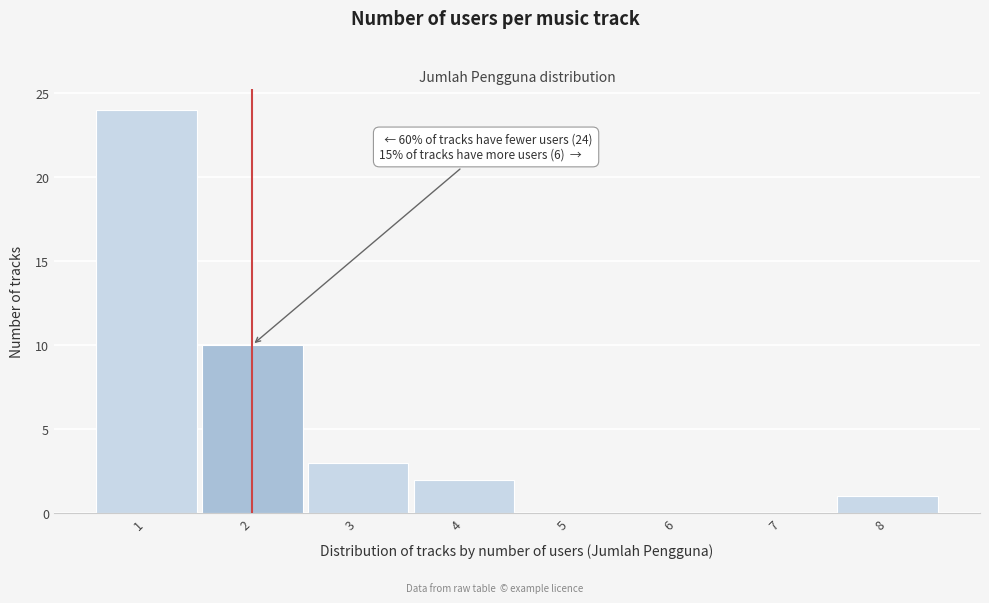

Over which range of the x-axis is the bar tallest?

0.5 to 1.5